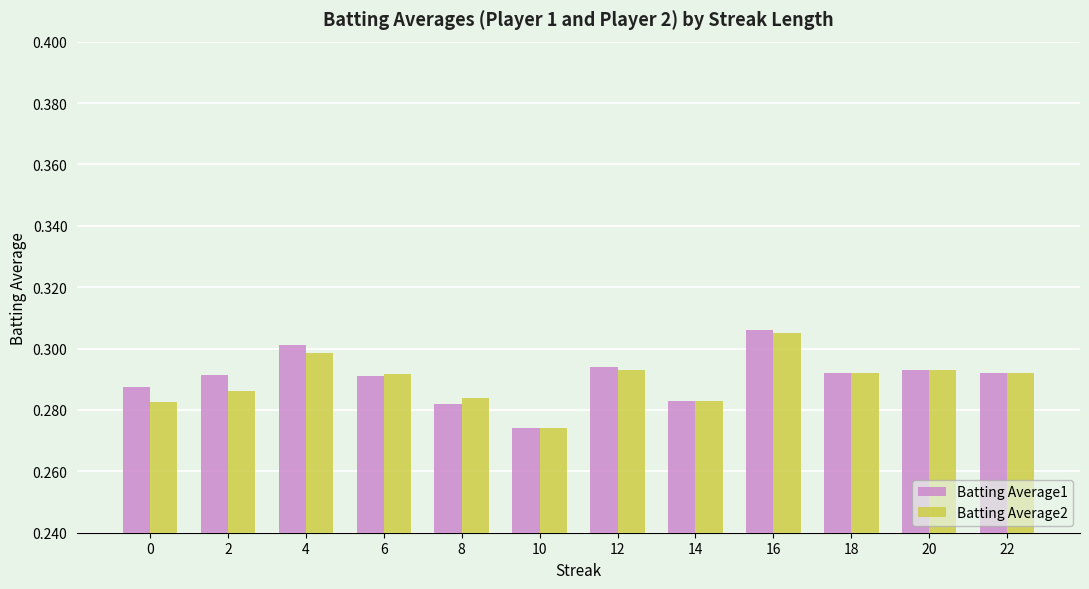

The Batting Average2 series shows 0.3 at 2. True or false?

True